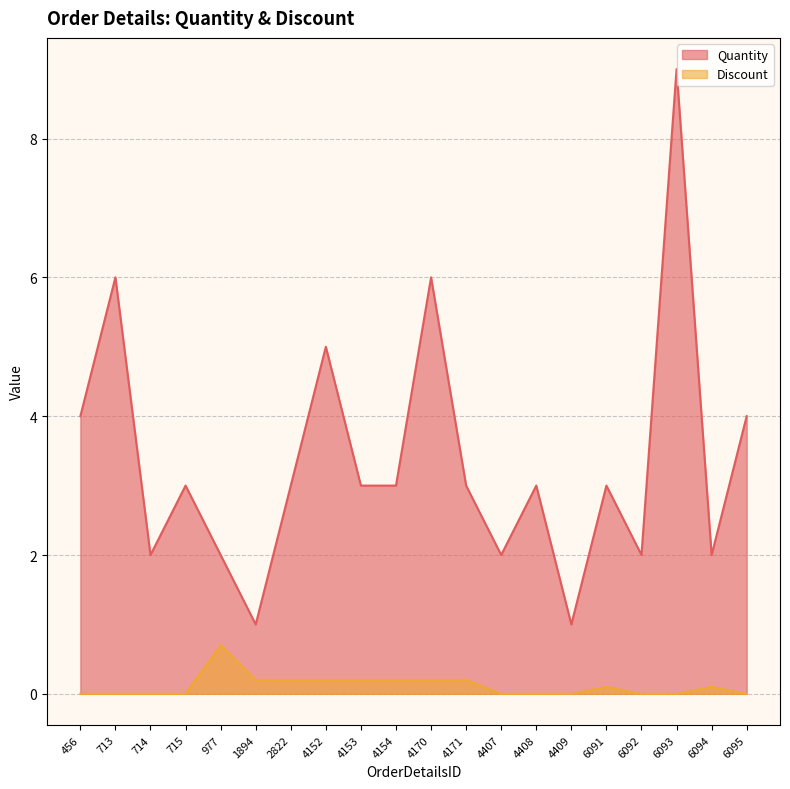

How many Discount values are between 0 and 1?

20